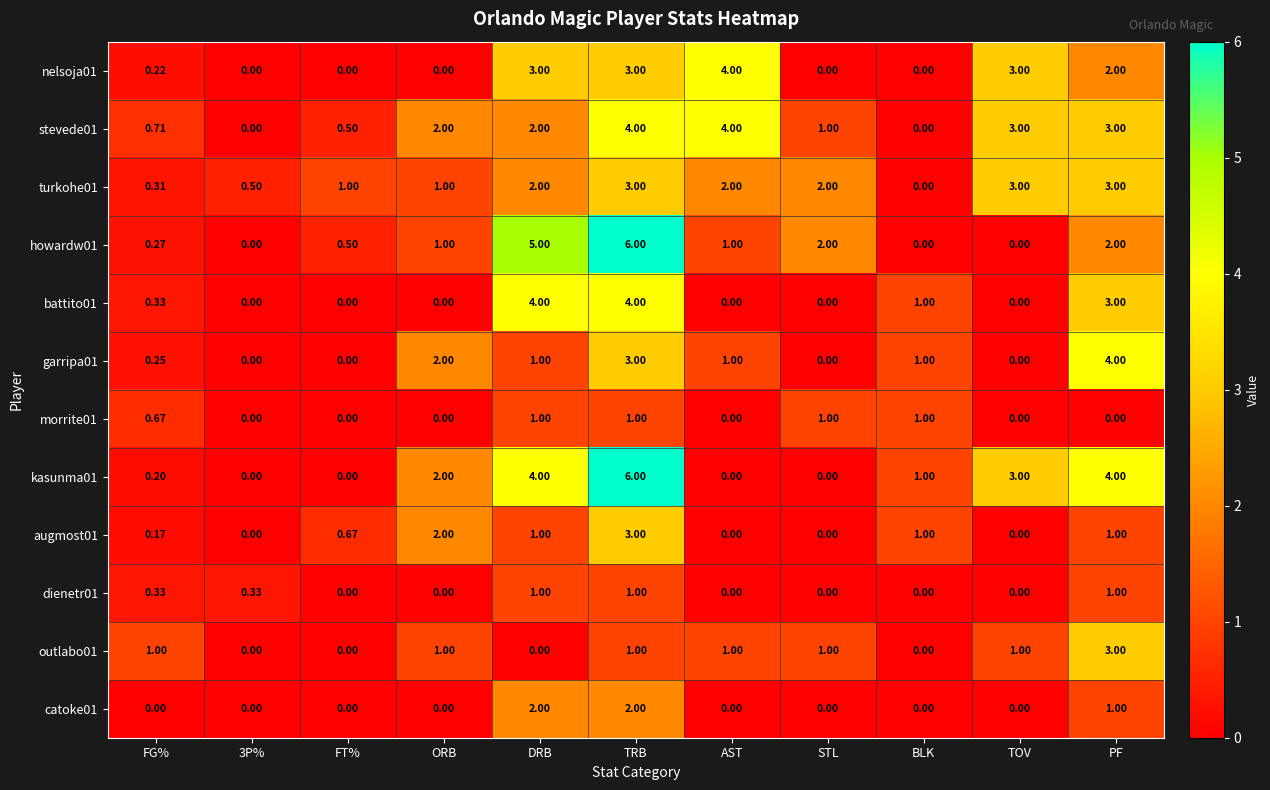

At which category is the sum across all series the highest?

TRB